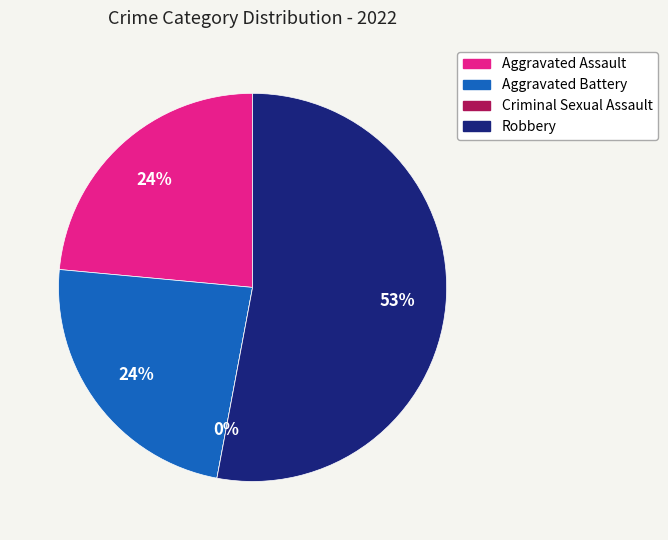

How many segments does this pie chart have?

4